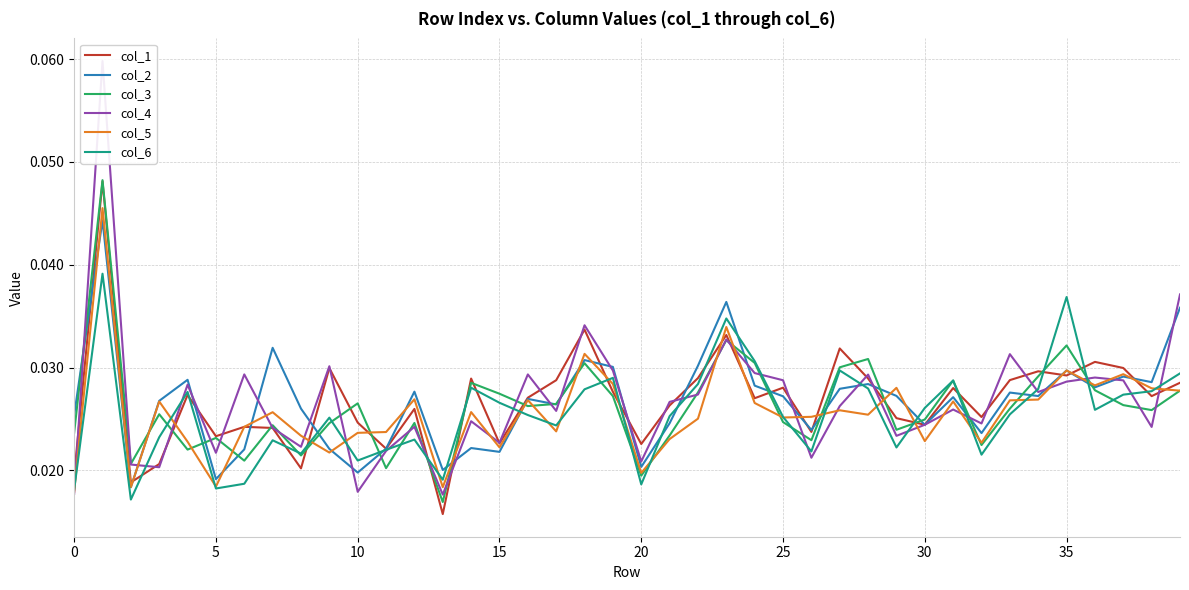

Is it true that col_3 equals 0.0 at 33?

False